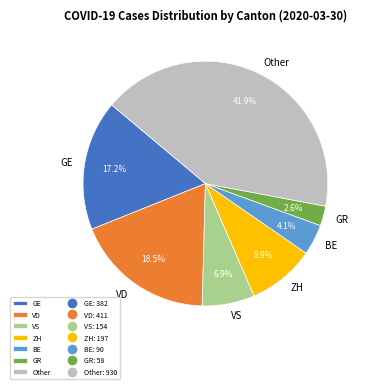

To the nearest percent, what percentage of the pie is Other?

42%